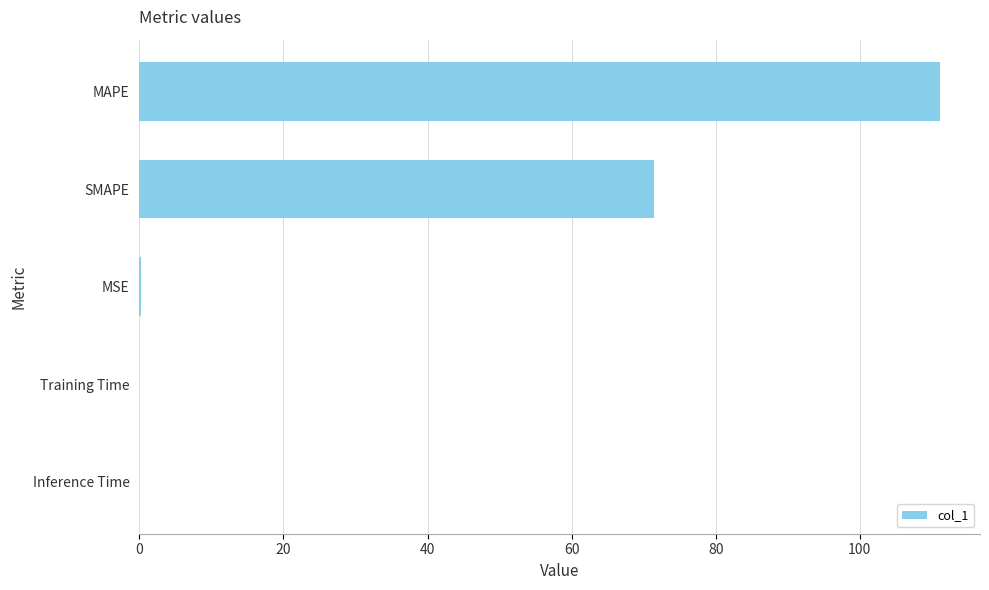

Between MSE and MAPE, which is larger?

MAPE